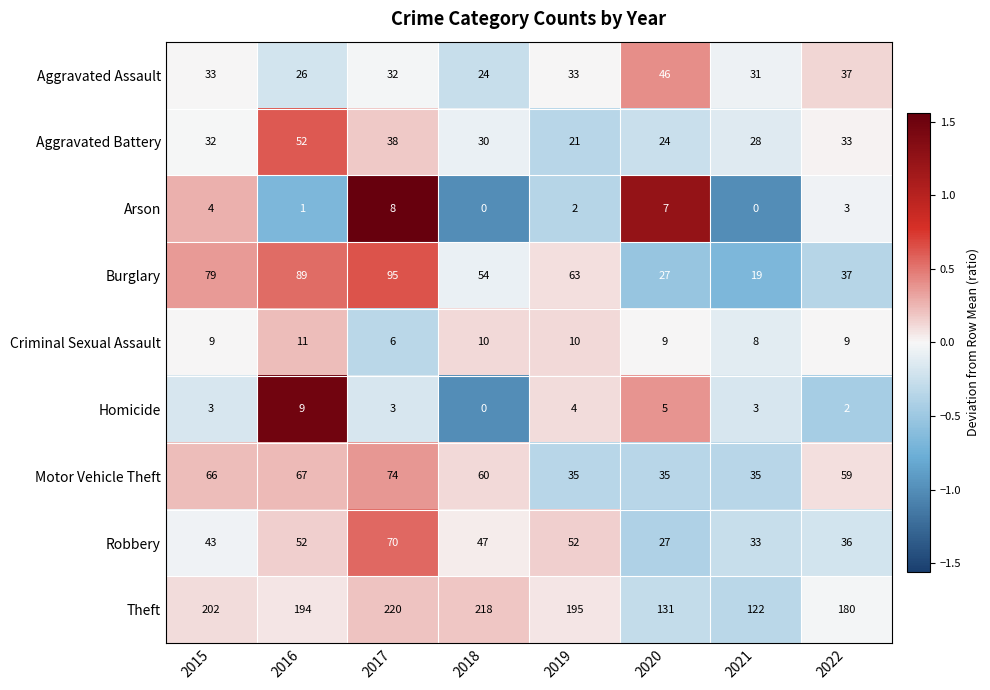

The value of Robbery at 2017 is 70. True or false?

True